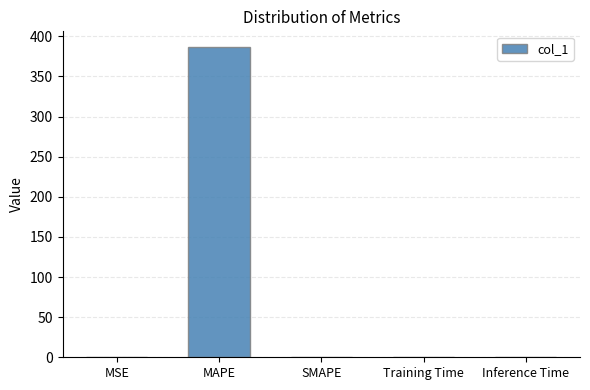

The chart shows a value of -191.8 at SMAPE. True or false?

False